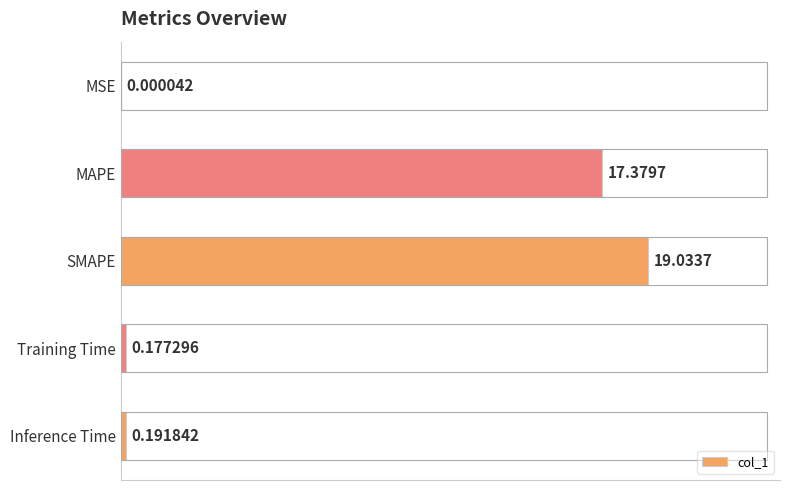

At which category does the chart reach its peak across all series?

SMAPE